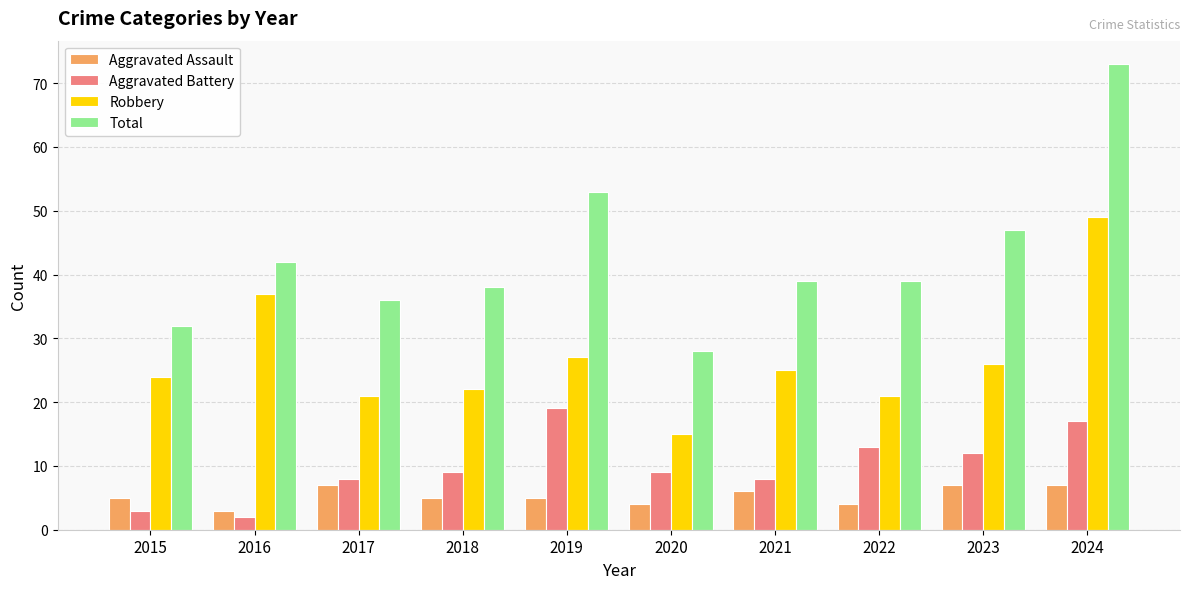

Where does the Total series first go above 39?

2016